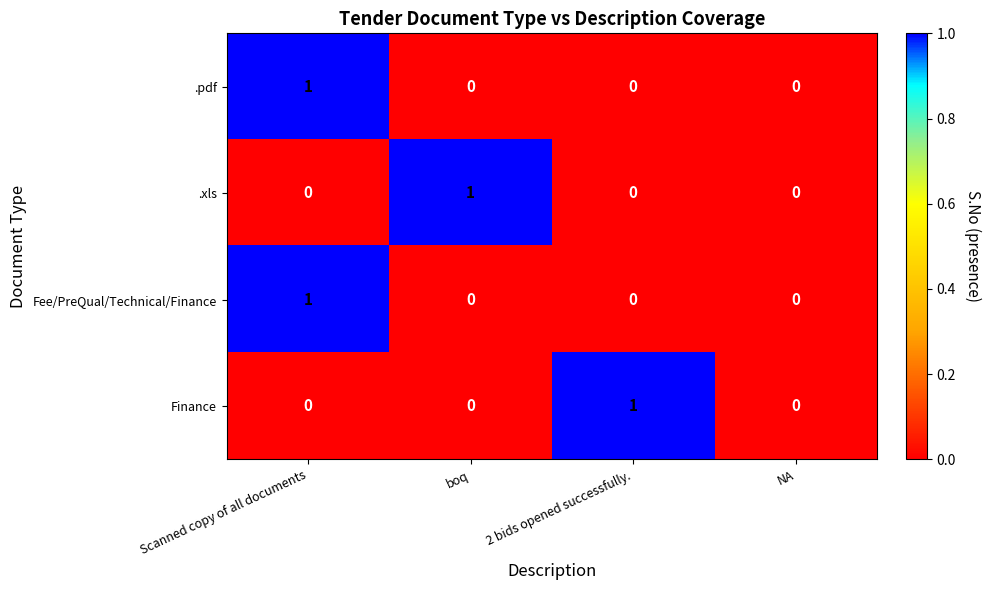

The value of .xls at 2 bids opened successfully. is 0. True or false?

True